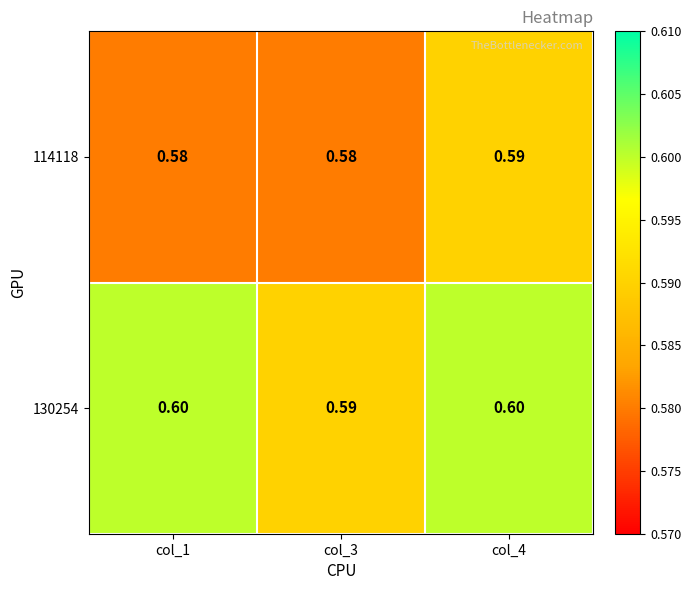

Reading left to right, transcribe all the data shown in this chart.

114118: col_1=0.6	col_3=0.6	col_4=0.6
130254: col_1=0.6	col_3=0.6	col_4=0.6